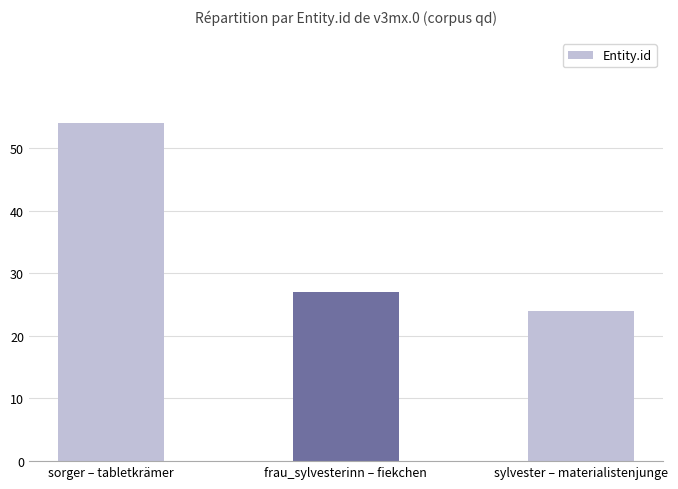

Between sorger – tabletkrämer and sylvester – materialistenjunge, which is larger?

sorger – tabletkrämer